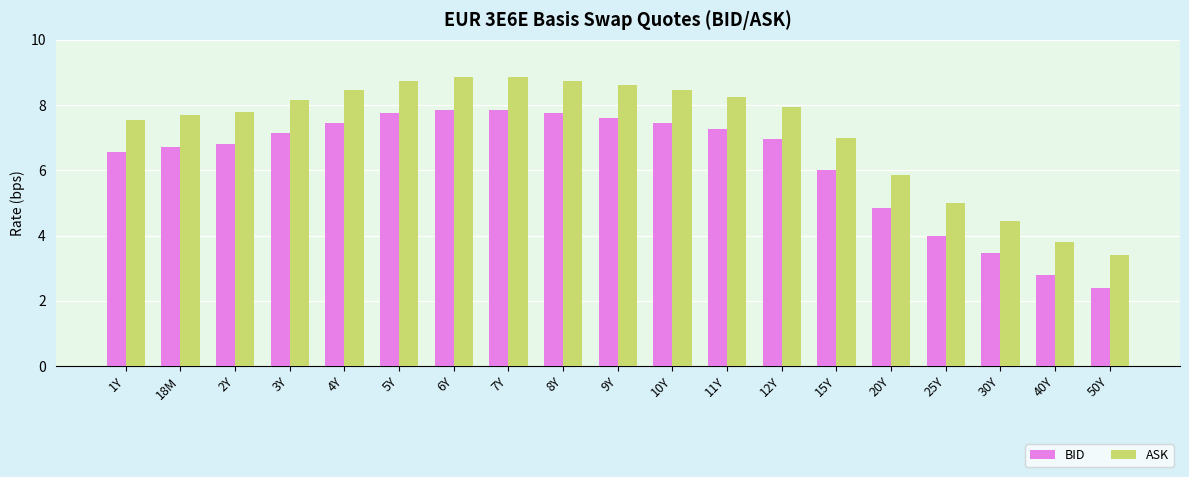

The ASK series shows 7.9 at 25Y. True or false?

False